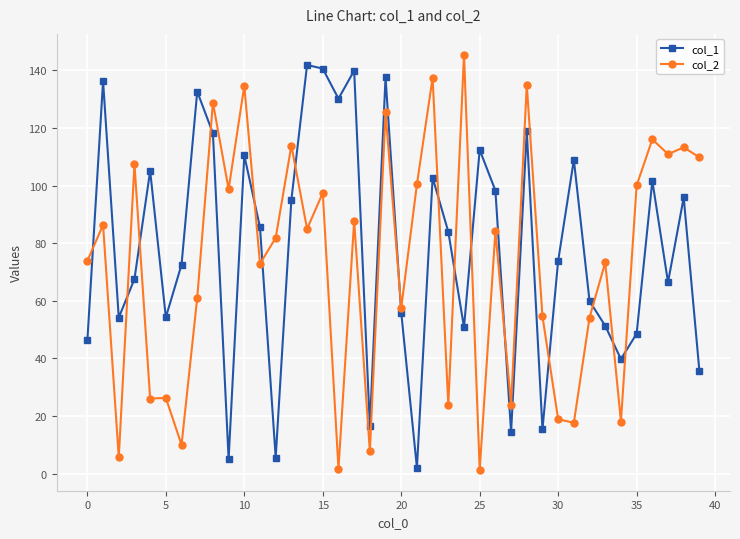

What is the maximum value for col_1?

141.9